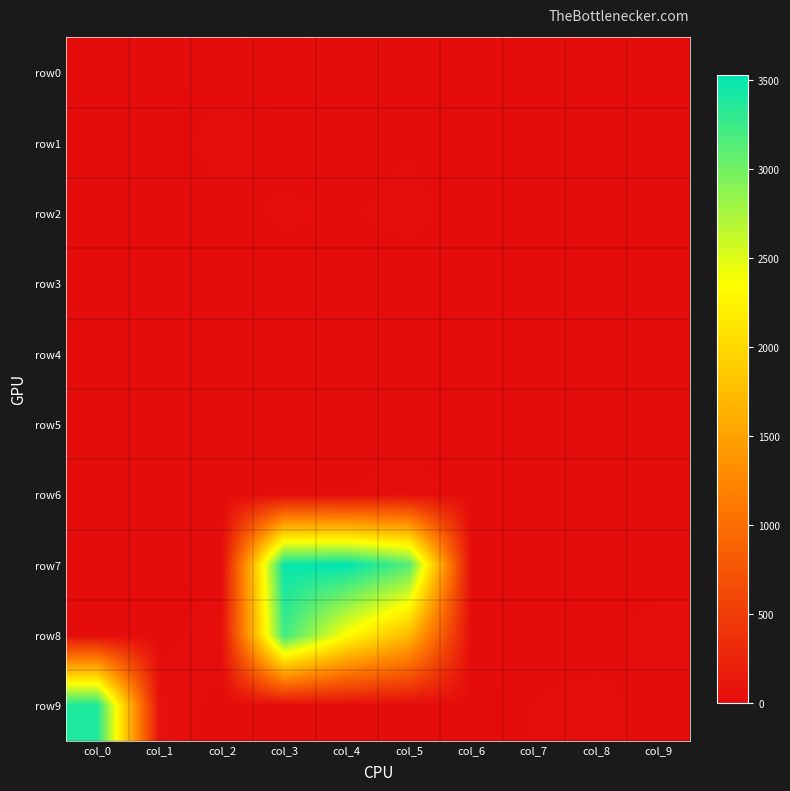

What is the difference between the highest and lowest values at col_0?

3393